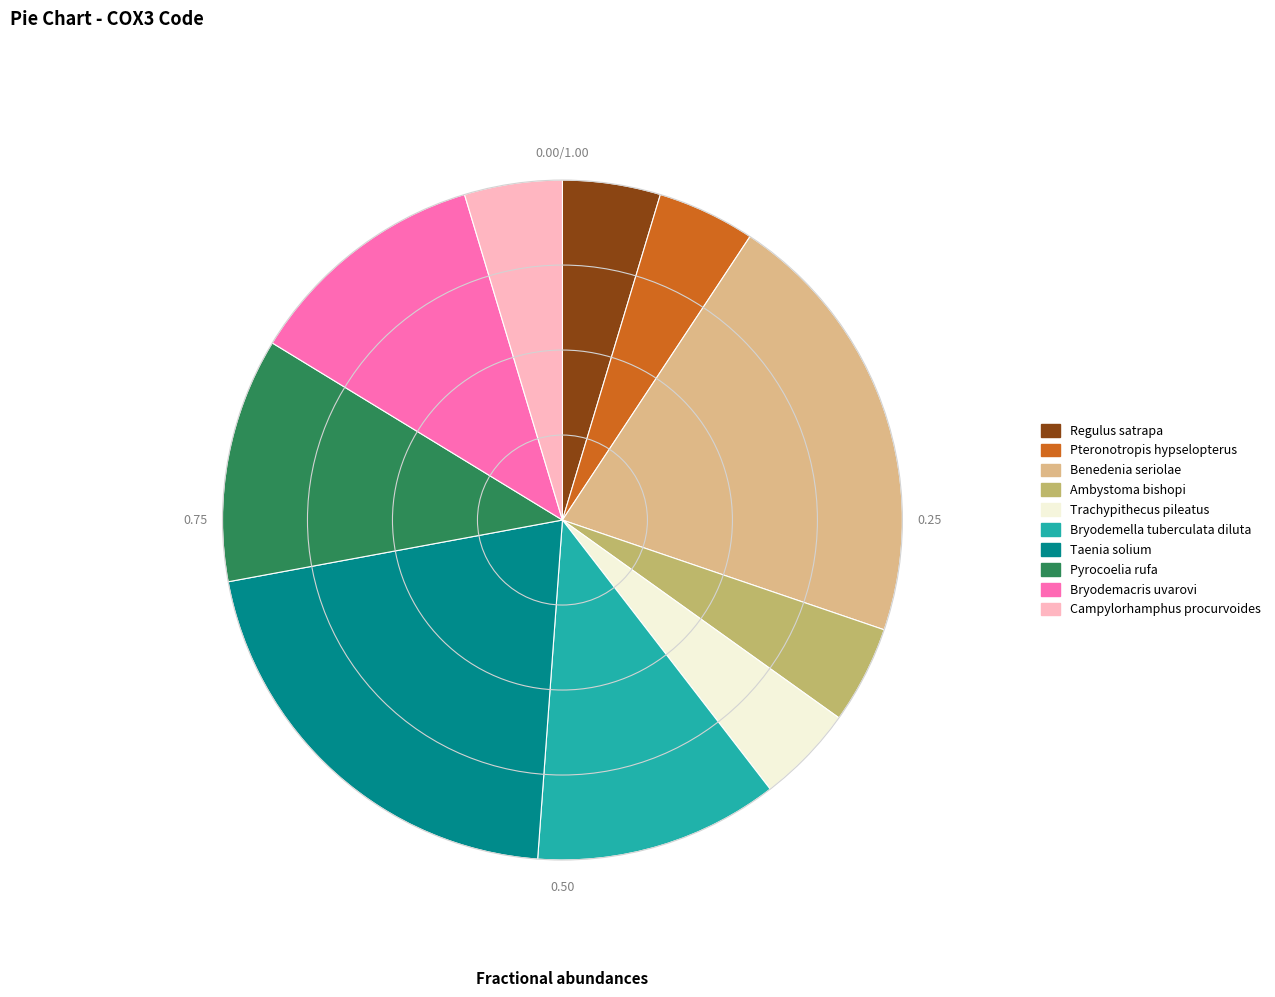

The Ambystoma bishopi slice represents 5% of the pie. True or false?

True